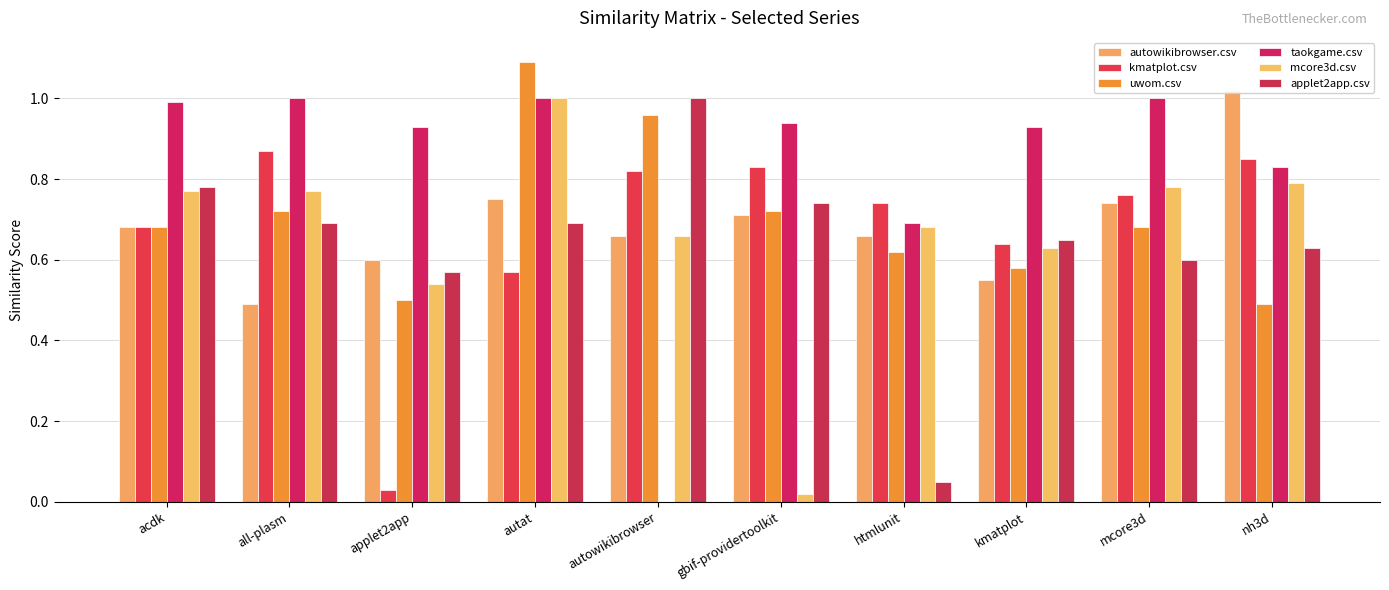

Reading left to right, list all the values displayed in this chart.

autowikibrowser.csv: 0.7	0.5	0.6	0.8	0.7	0.7	0.7	0.6	0.7	1.0
kmatplot.csv: 0.7	0.9	0.0	0.6	0.8	0.8	0.7	0.6	0.8	0.8
uwom.csv: 0.7	0.7	0.5	1.1	1.0	0.7	0.6	0.6	0.7	0.5
taokgame.csv: 1.0	1.0	0.9	1.0	0.0	0.9	0.7	0.9	1.0	0.8
mcore3d.csv: 0.8	0.8	0.5	1.0	0.7	0.0	0.7	0.6	0.8	0.8
applet2app.csv: 0.8	0.7	0.6	0.7	1.0	0.7	0.1	0.7	0.6	0.6